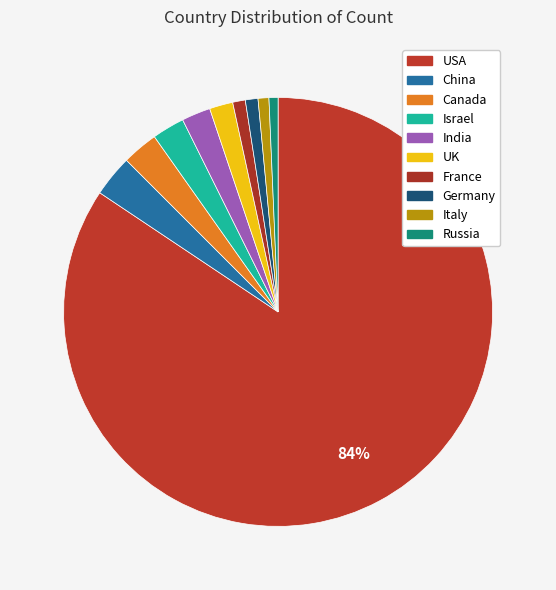

How many slices are in this pie chart?

10